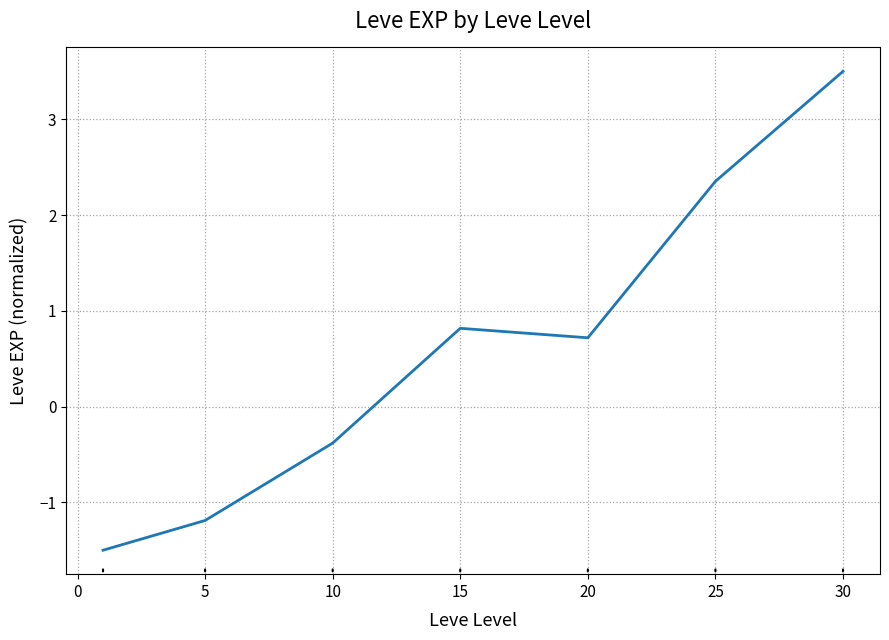

What is the difference between the second highest and minimum values?

3.9